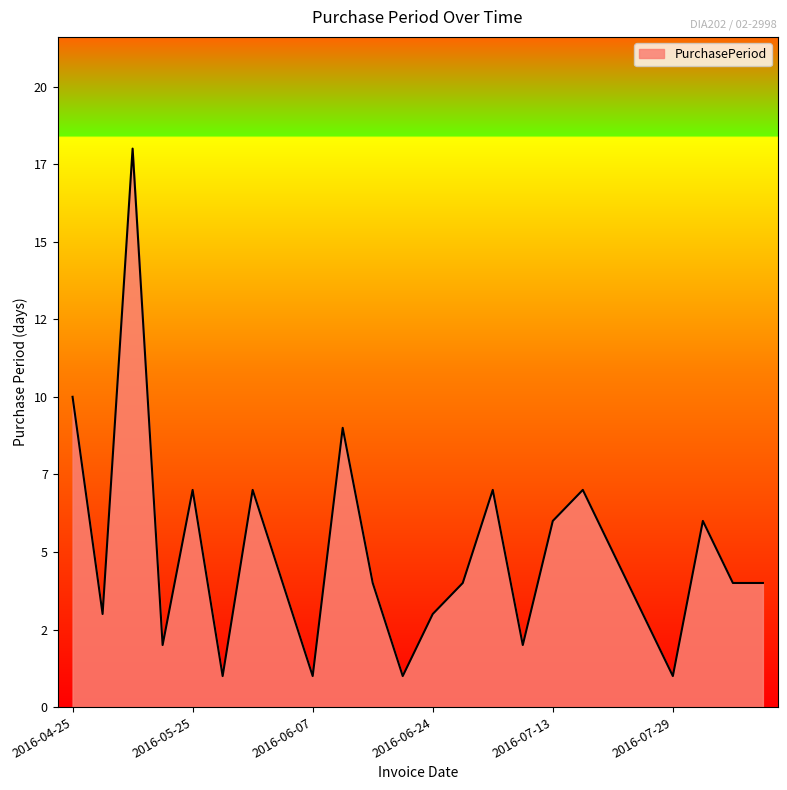

Does the chart display data point markers on the line(s)?

No